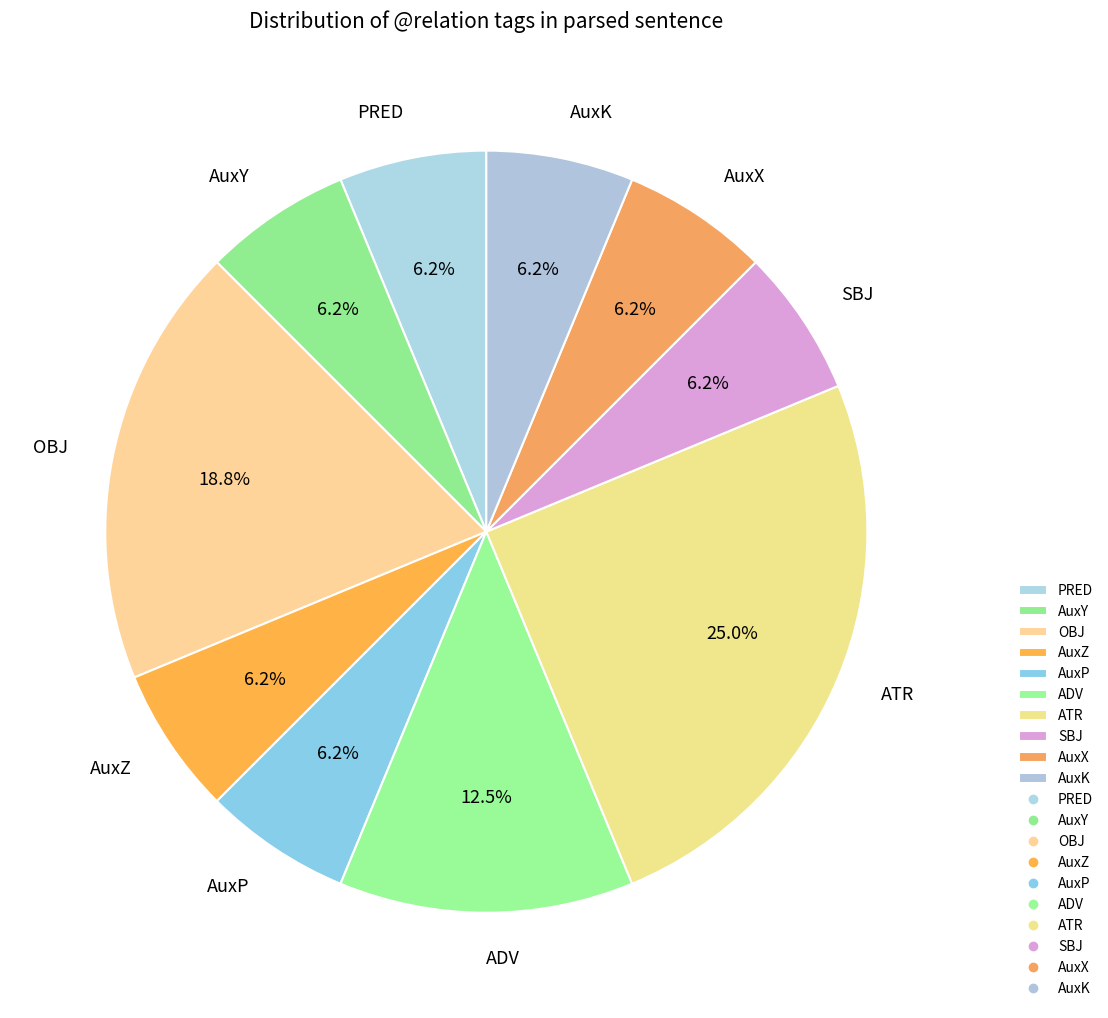

Approximately how many times larger is the value at ATR compared to AuxZ?

4.0